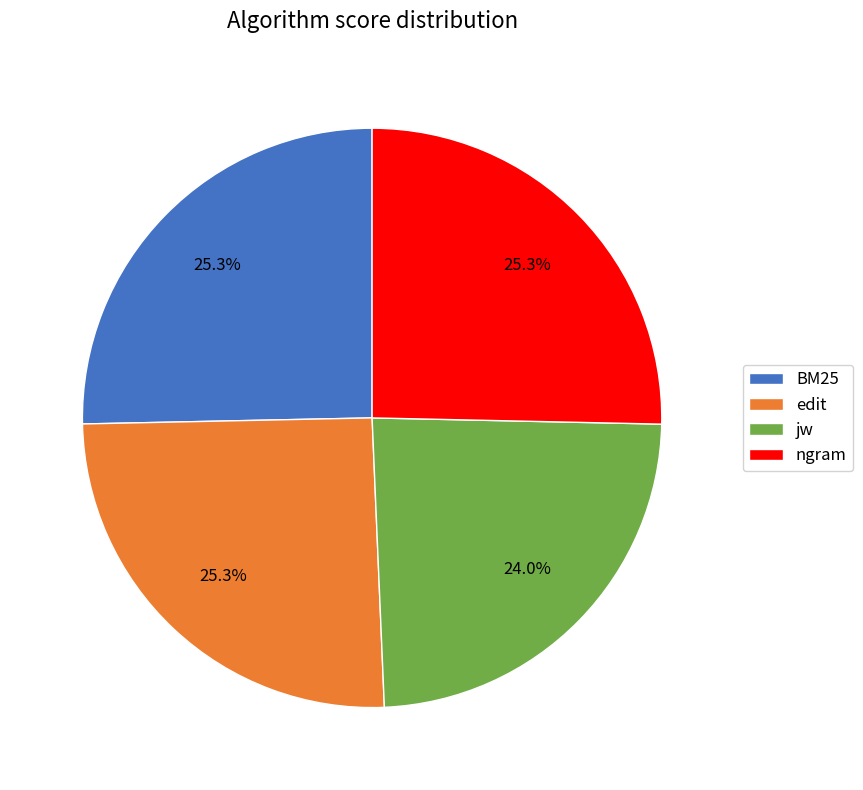

Is it true that jw is 24% of the pie?

True